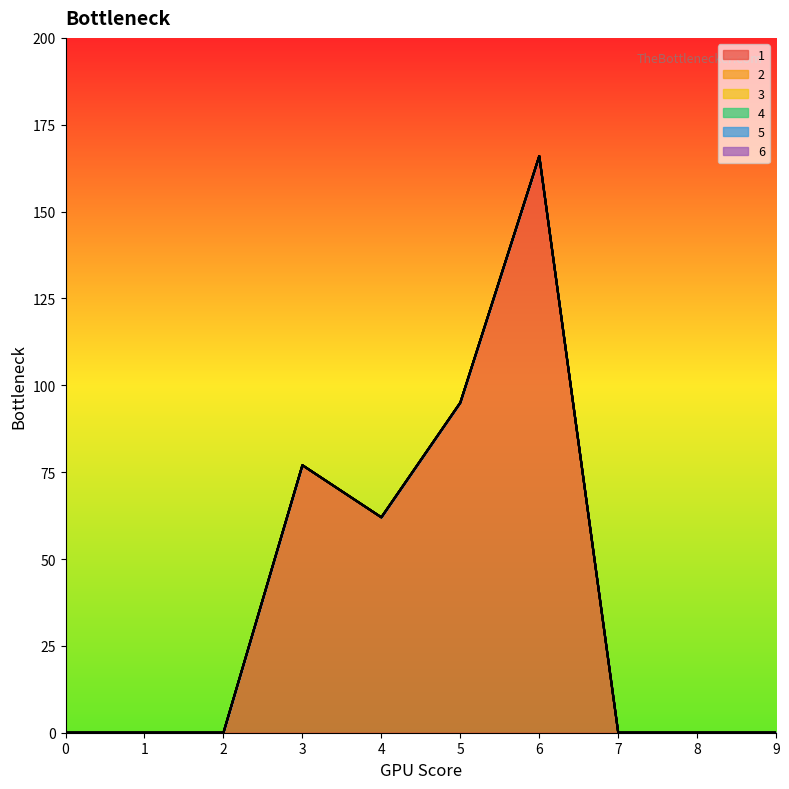

Reading left to right, list all the values displayed in this chart.

1: 0	0	0	77	62	95	166	0	0	0
2: 0	0	0	0	0	0	0	0	0	0
3: 0	0	0	0	0	0	0	0	0	0
4: 0	0	0	0	0	0	0	0	0	0
5: 0	0	0	0	0	0	0	0	0	0
6: 0	0	0	0	0	0	0	0	0	0